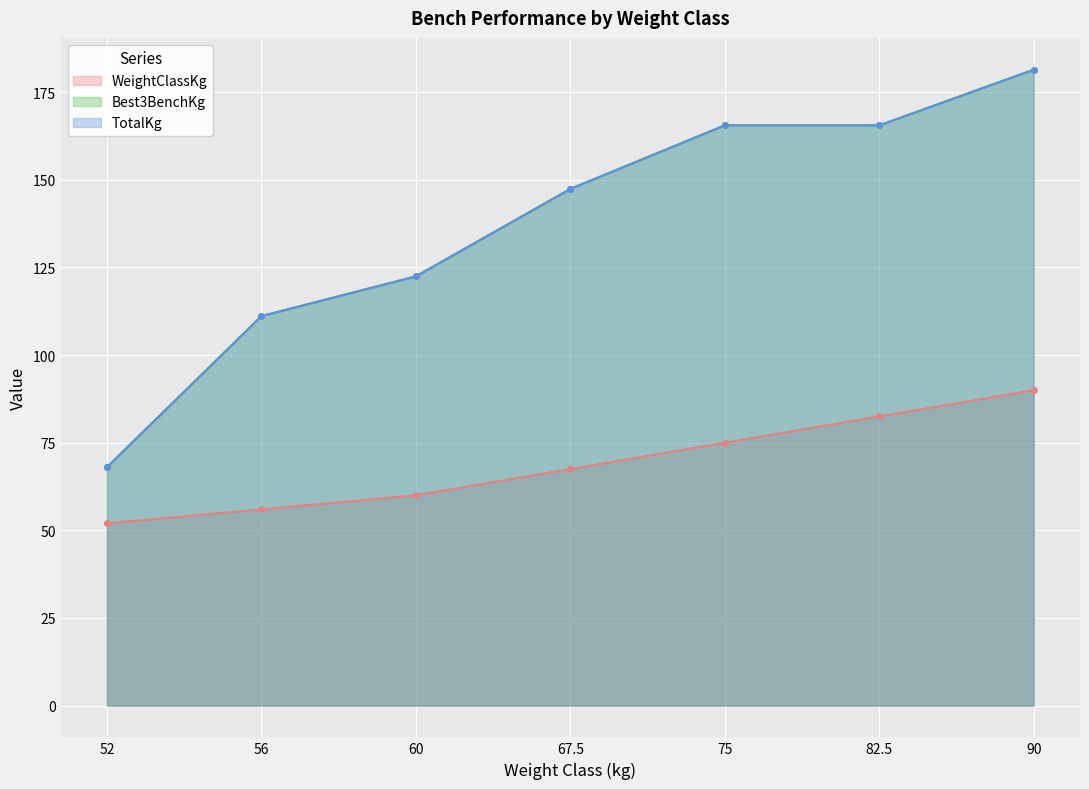

What is the highest value of the TotalKg series?

181.4